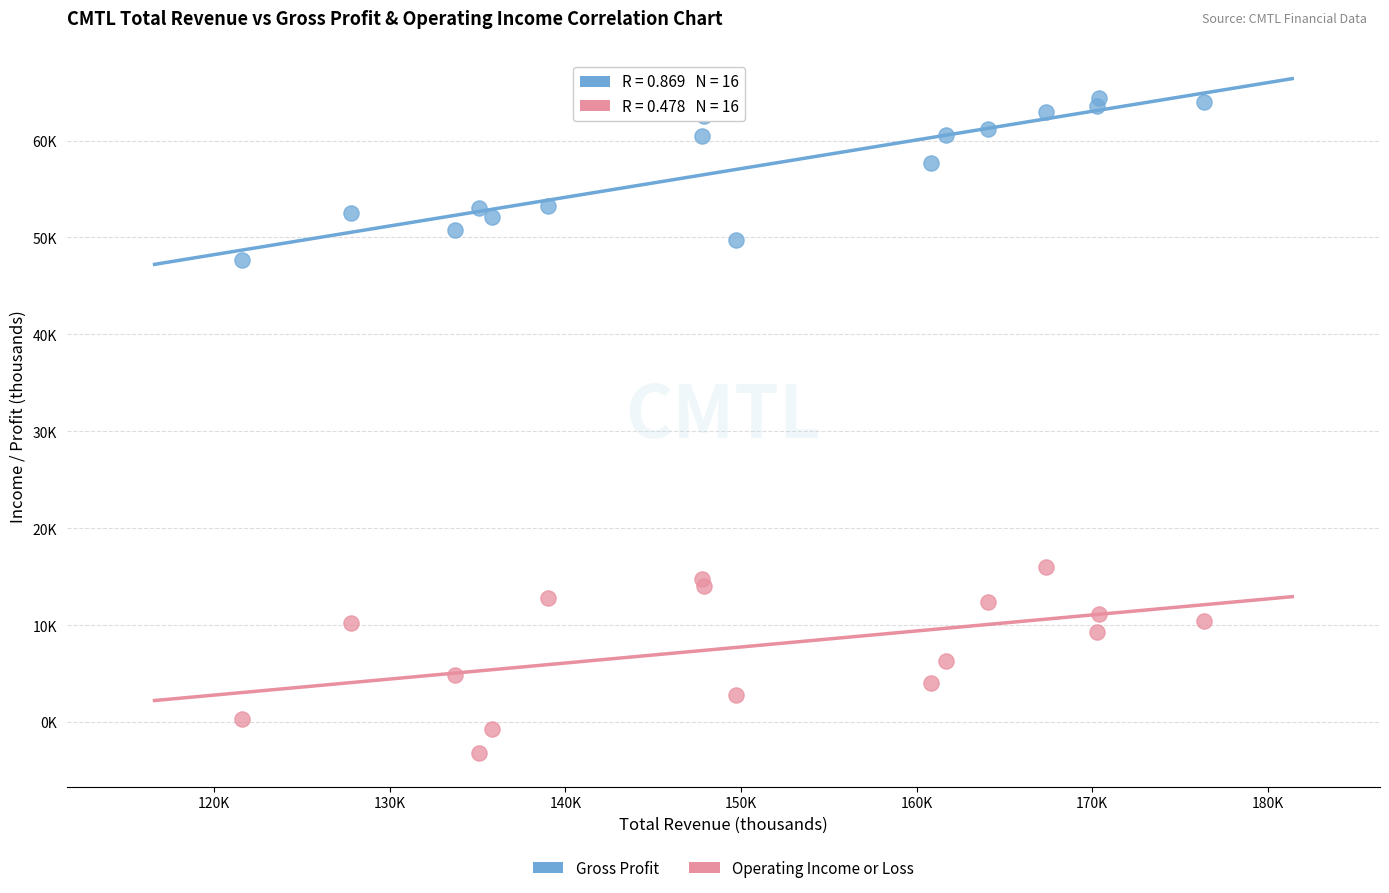

What are all the series names shown in the legend?

Gross Profit, Operating Income or Loss